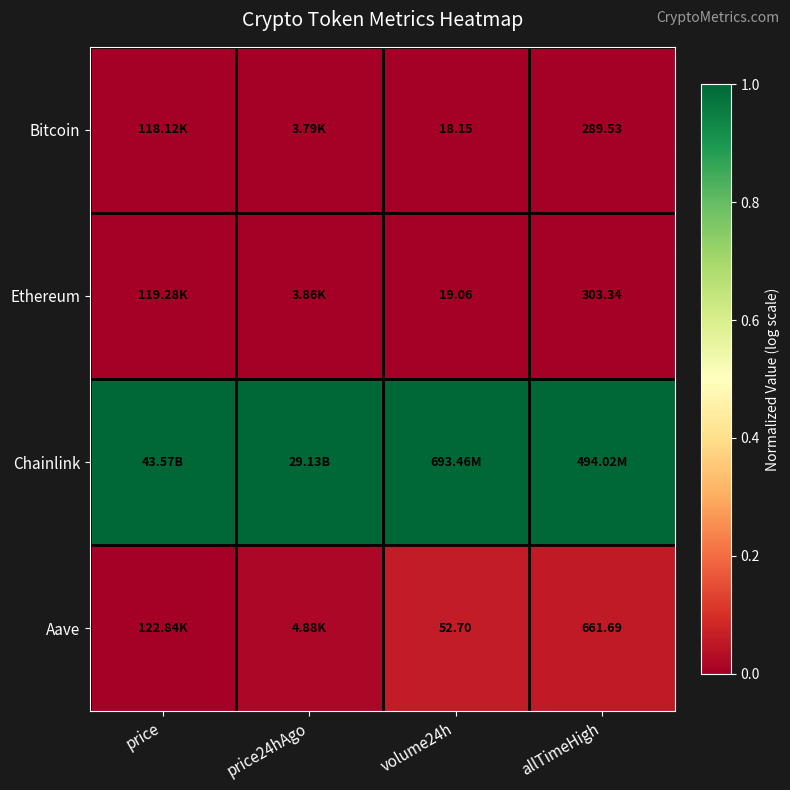

Is the value of Bitcoin at volume24h greater than the value of Aave at volume24h?

No